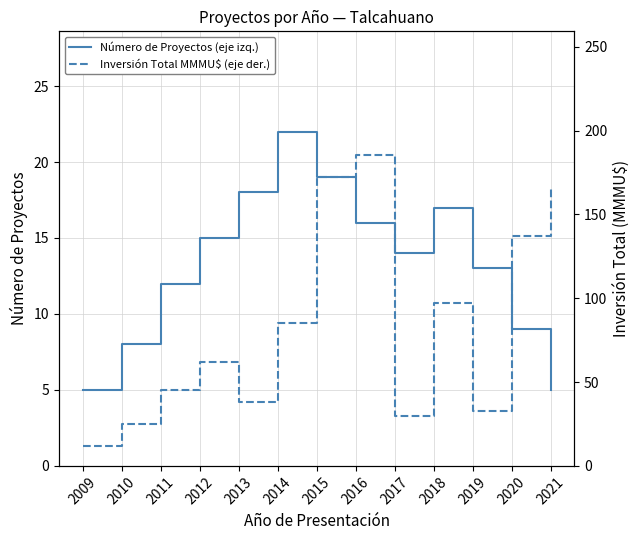

Where does the Número de Proyectos (eje izq.) series first go above 14?

2012